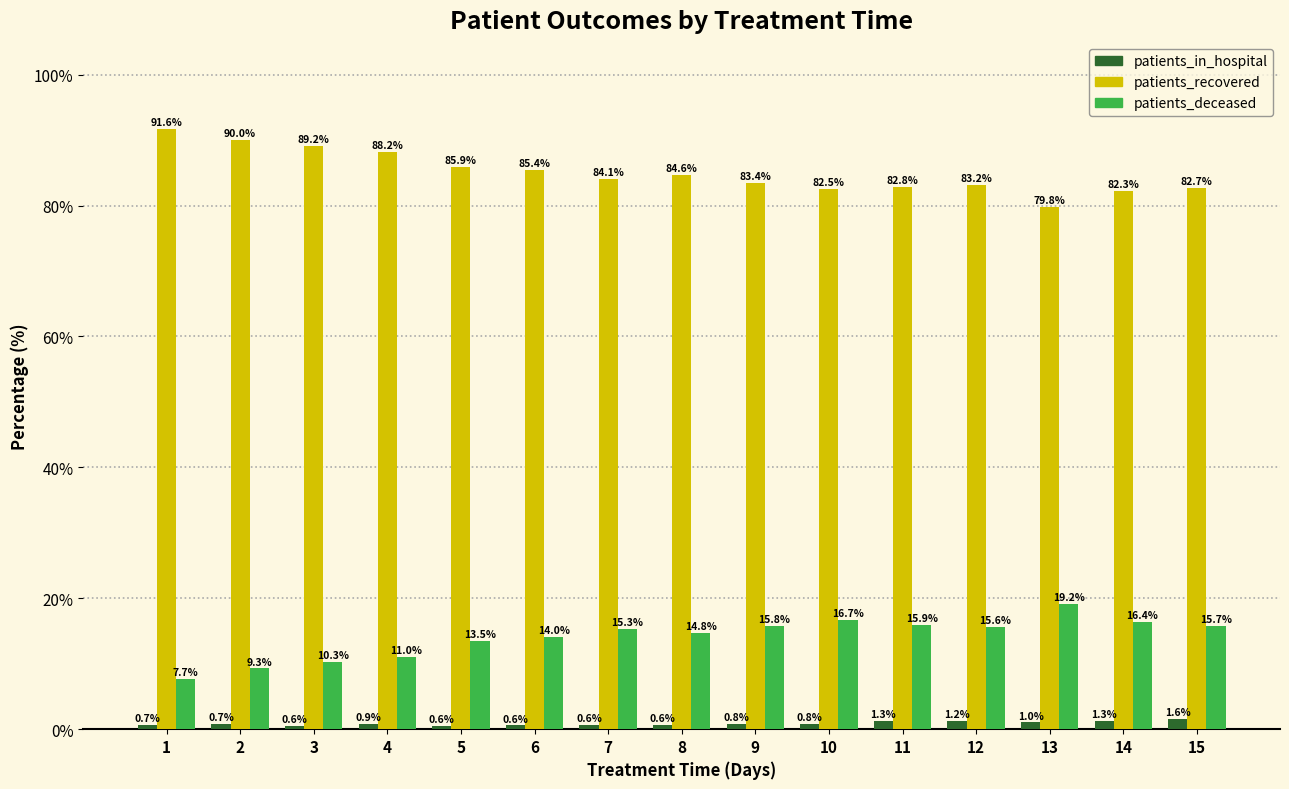

Count the number of categories in the chart.

15